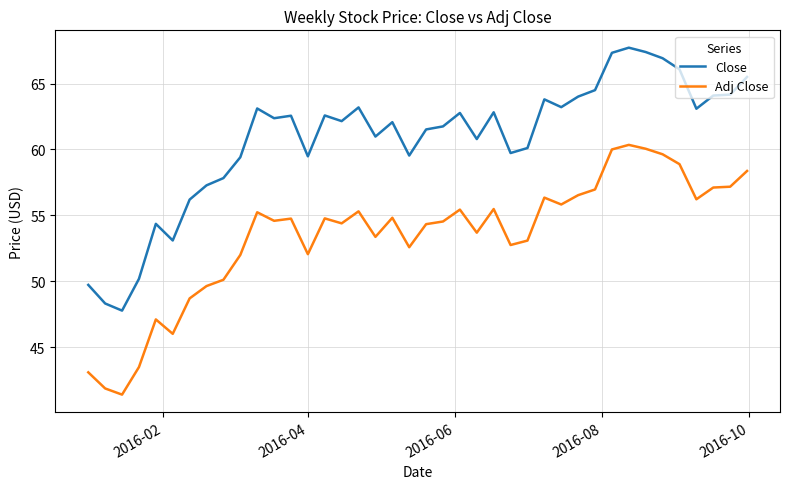

What is the maximum value for Adj Close?

60.3